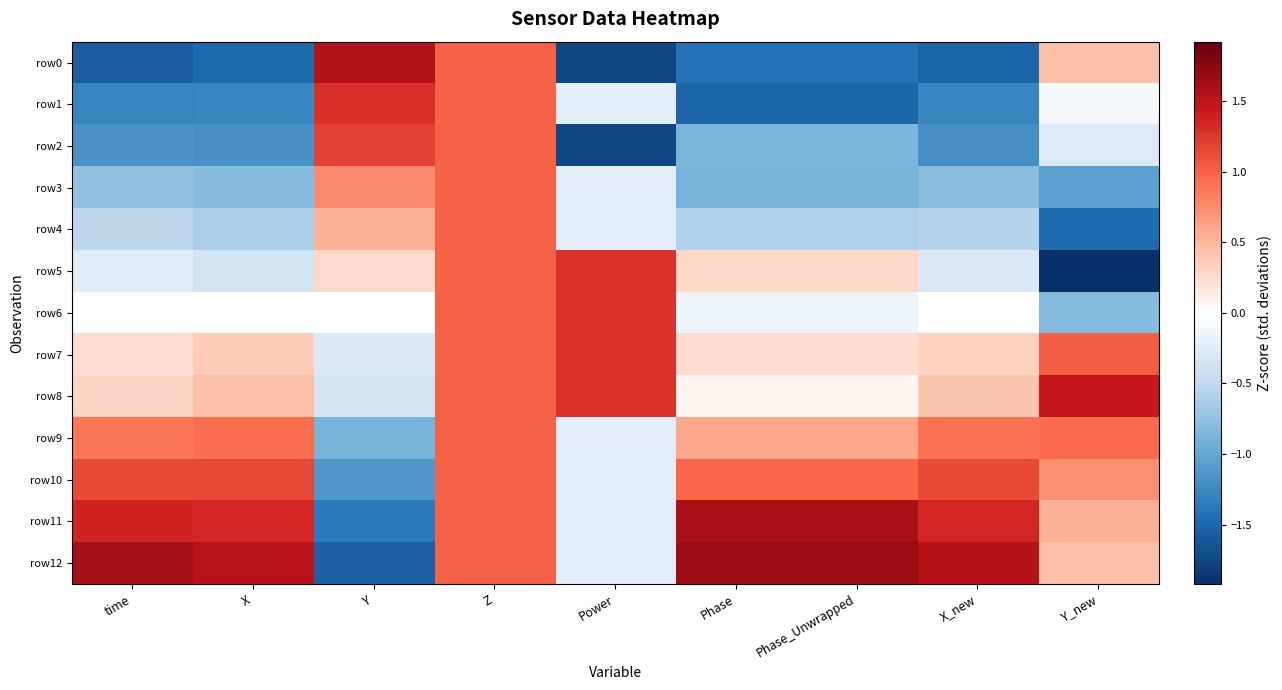

Reading left to right, list all the values displayed in this chart.

row0: time=-1.6	X=-1.5	Y=1.6	Z=1.0	Power=-1.7	Phase=-1.4	Phase_Unwrapped=-1.4	X_new=-1.5	Y_new=0.4
row1: time=-1.3	X=-1.3	Y=1.3	Z=1.0	Power=-0.2	Phase=-1.5	Phase_Unwrapped=-1.5	X_new=-1.3	Y_new=-0.1
row2: time=-1.2	X=-1.2	Y=1.2	Z=1.0	Power=-1.7	Phase=-0.9	Phase_Unwrapped=-0.9	X_new=-1.2	Y_new=-0.3
row3: time=-0.7	X=-0.8	Y=0.8	Z=1.0	Power=-0.2	Phase=-0.9	Phase_Unwrapped=-0.9	X_new=-0.8	Y_new=-1.1
row4: time=-0.5	X=-0.6	Y=0.5	Z=1.0	Power=-0.2	Phase=-0.6	Phase_Unwrapped=-0.6	X_new=-0.6	Y_new=-1.5
row5: time=-0.2	X=-0.4	Y=0.3	Z=1.0	Power=1.3	Phase=0.3	Phase_Unwrapped=0.3	X_new=-0.3	Y_new=-1.9
row6: time=0.0	X=-0.0	Y=-0.0	Z=1.0	Power=1.3	Phase=-0.2	Phase_Unwrapped=-0.2	X_new=-0.0	Y_new=-0.8
row7: time=0.2	X=0.4	Y=-0.3	Z=1.0	Power=1.3	Phase=0.2	Phase_Unwrapped=0.2	X_new=0.3	Y_new=1.0
row8: time=0.3	X=0.4	Y=-0.4	Z=1.0	Power=1.3	Phase=0.1	Phase_Unwrapped=0.1	X_new=0.4	Y_new=1.5
row9: time=0.9	X=0.9	Y=-0.9	Z=1.0	Power=-0.2	Phase=0.6	Phase_Unwrapped=0.6	X_new=0.9	Y_new=1.0
row10: time=1.1	X=1.1	Y=-1.1	Z=1.0	Power=-0.2	Phase=1.0	Phase_Unwrapped=1.0	X_new=1.1	Y_new=0.7
row11: time=1.4	X=1.4	Y=-1.4	Z=1.0	Power=-0.2	Phase=1.6	Phase_Unwrapped=1.6	X_new=1.4	Y_new=0.5
row12: time=1.6	X=1.5	Y=-1.5	Z=1.0	Power=-0.2	Phase=1.7	Phase_Unwrapped=1.7	X_new=1.5	Y_new=0.4